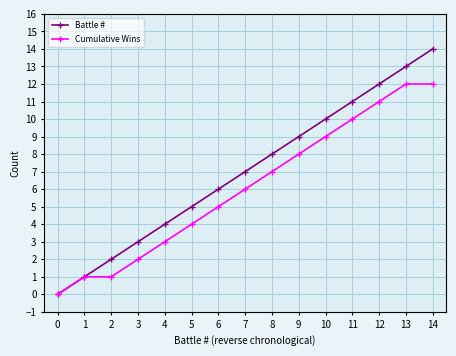

Reading left to right, extract all data points from this chart.

Battle #: 0=0	1=1	2=2	3=3	4=4	5=5	6=6	7=7	8=8	9=9	10=10	11=11	12=12	13=13	14=14
Cumulative Wins: 0=0	1=1	2=1	3=2	4=3	5=4	6=5	7=6	8=7	9=8	10=9	11=10	12=11	13=12	14=12